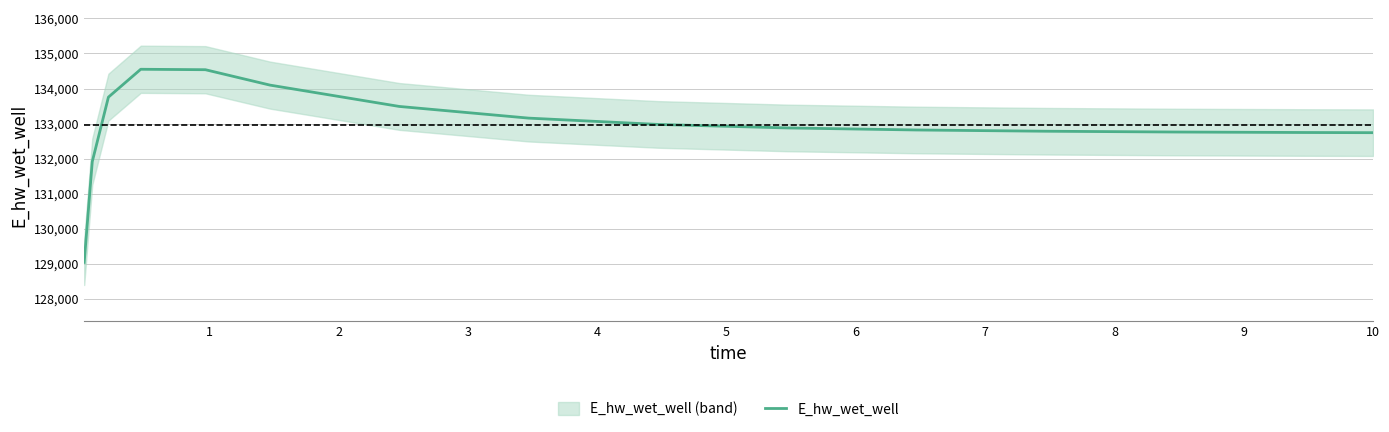

How many series are shown in this chart?

1